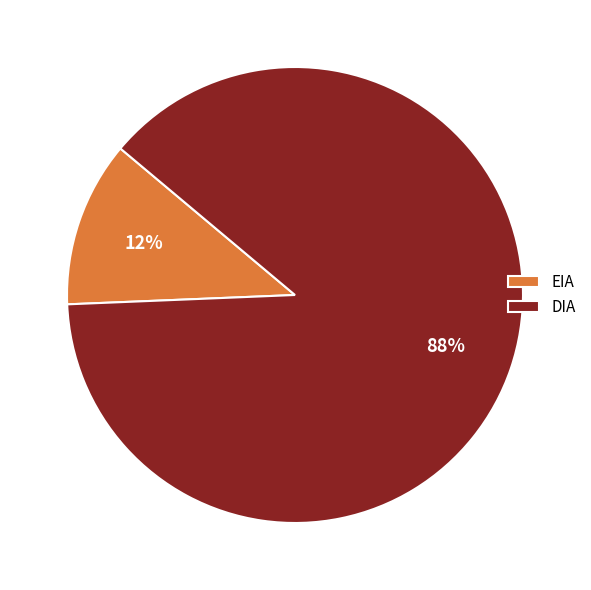

Which slice is the smallest?

EIA